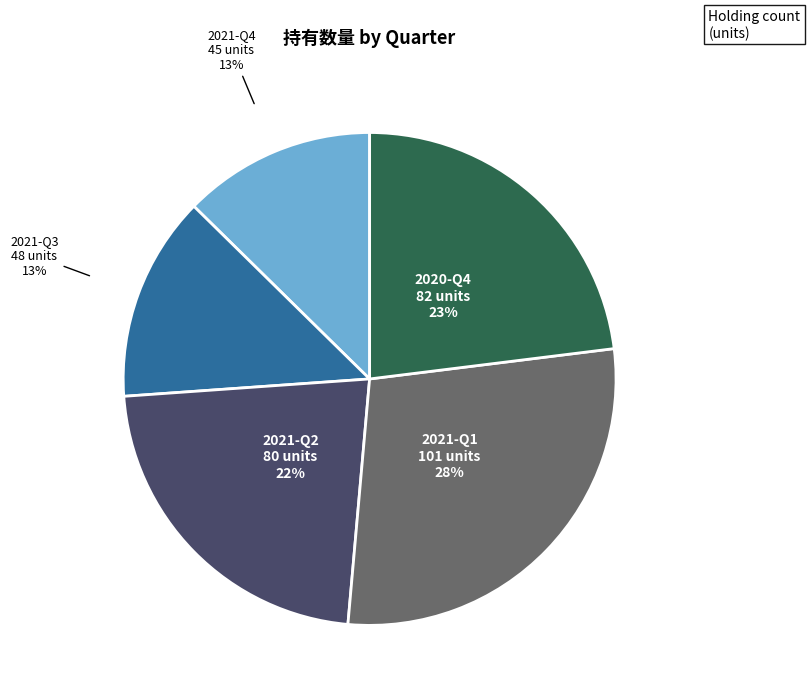

Count the number of slices in the pie.

5